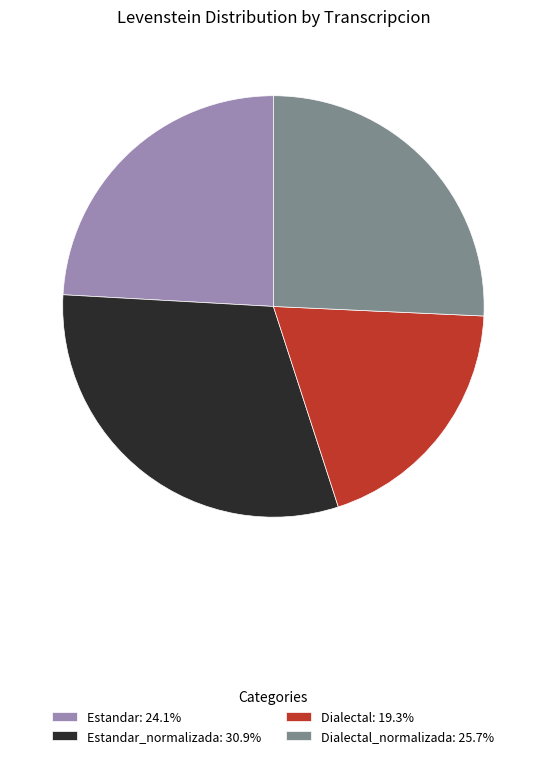

Do Dialectal_normalizada: 25.7% and Dialectal: 19.3% together represent more than half of the pie?

No